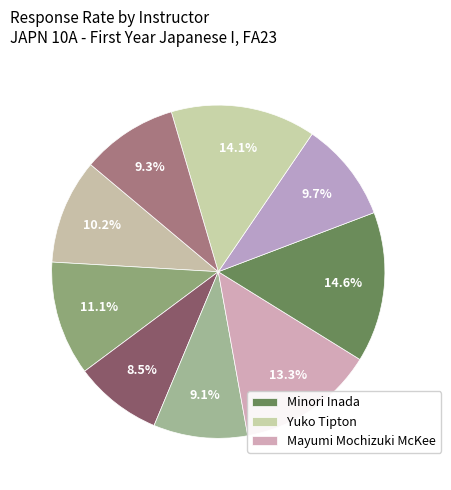

How many segments does this pie chart have?

9